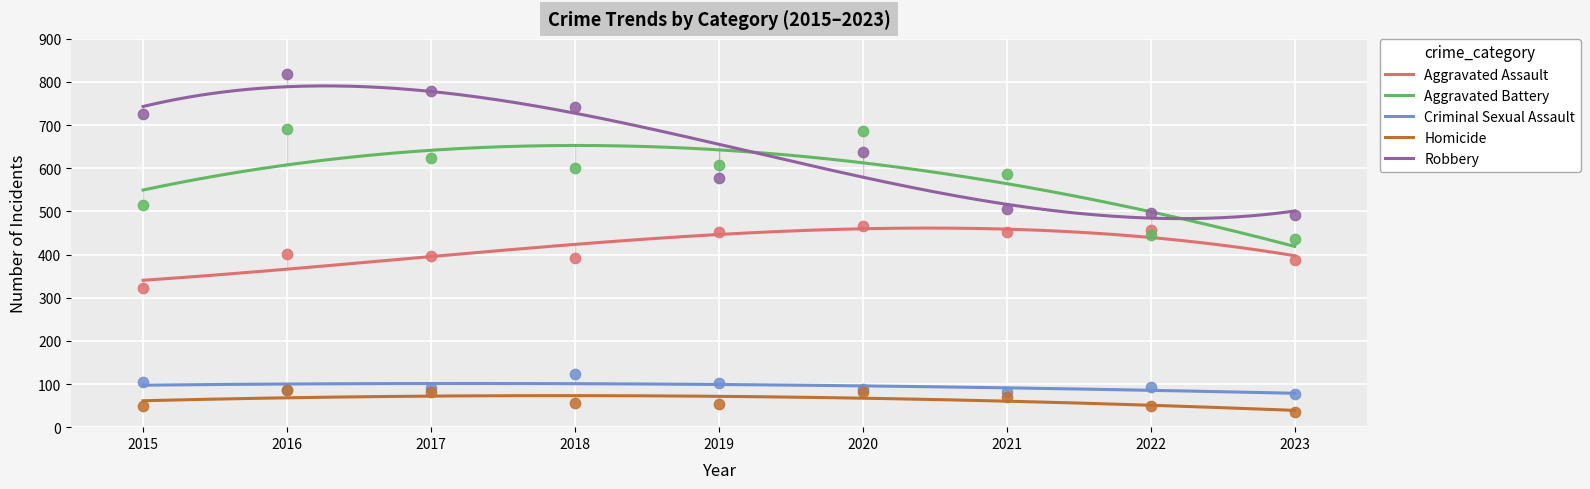

What is the total value across all series at 2019?

1792